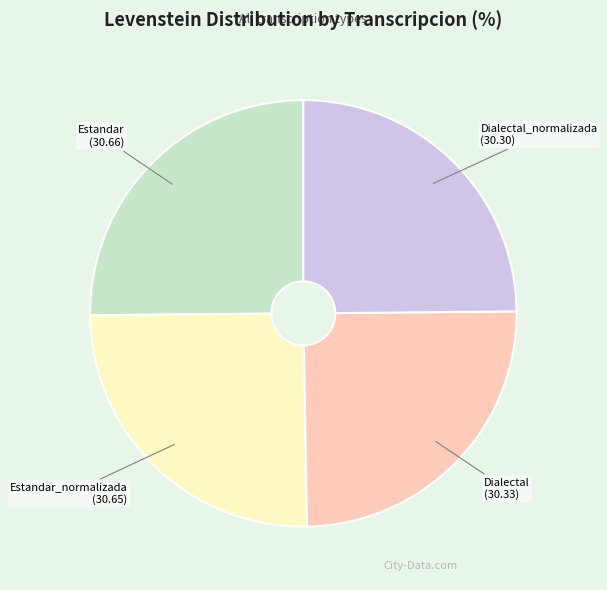

How many segments does this pie chart have?

4